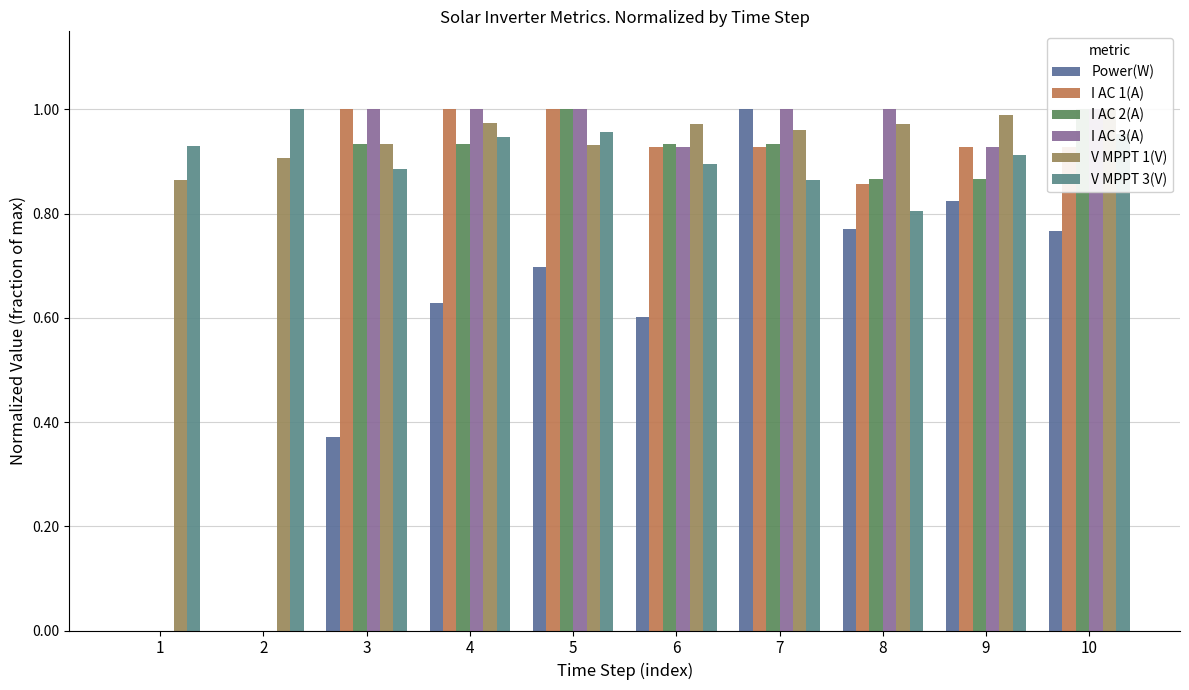

What is the difference between the maximum and minimum values in the I AC 1(A) series?

1.0